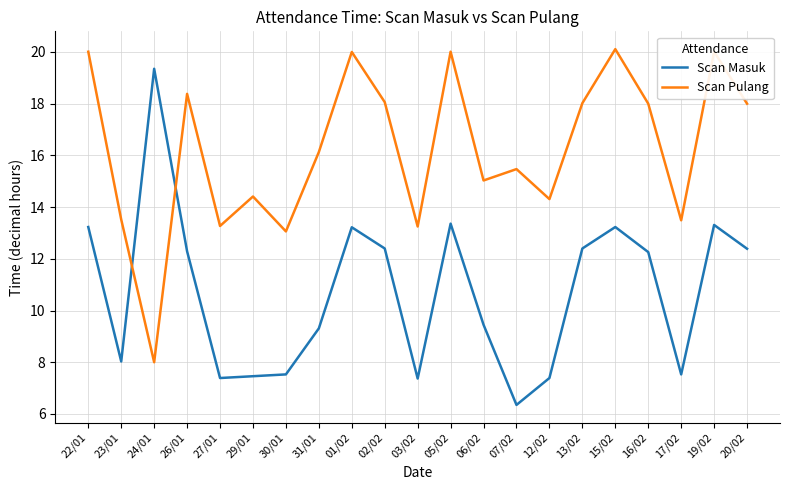

What is the total value across all series at 26/01?

30.7